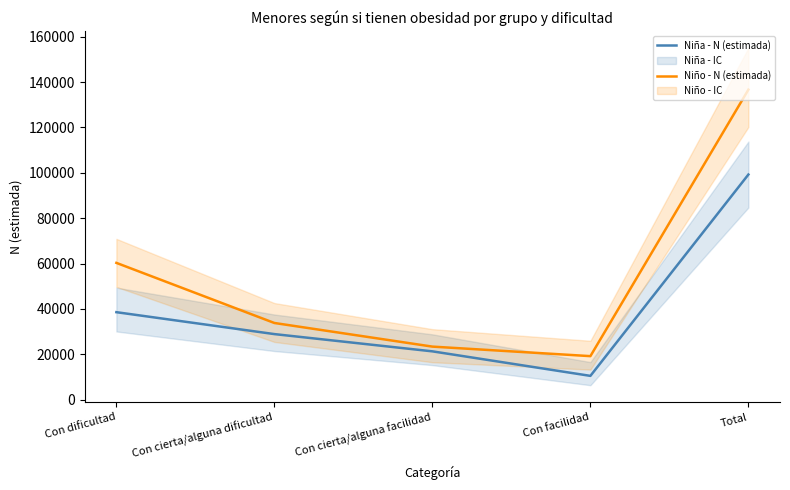

How many series are shown in this chart?

2